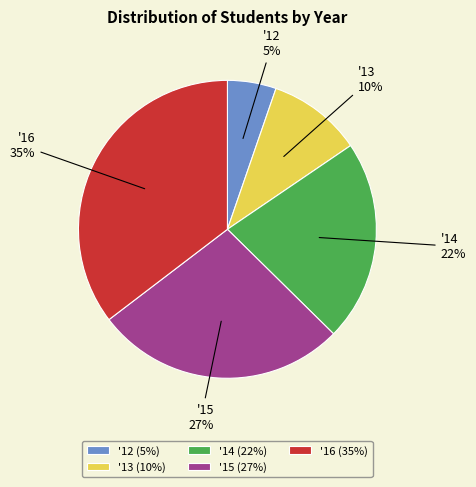

Is '13 the majority of the pie?

No